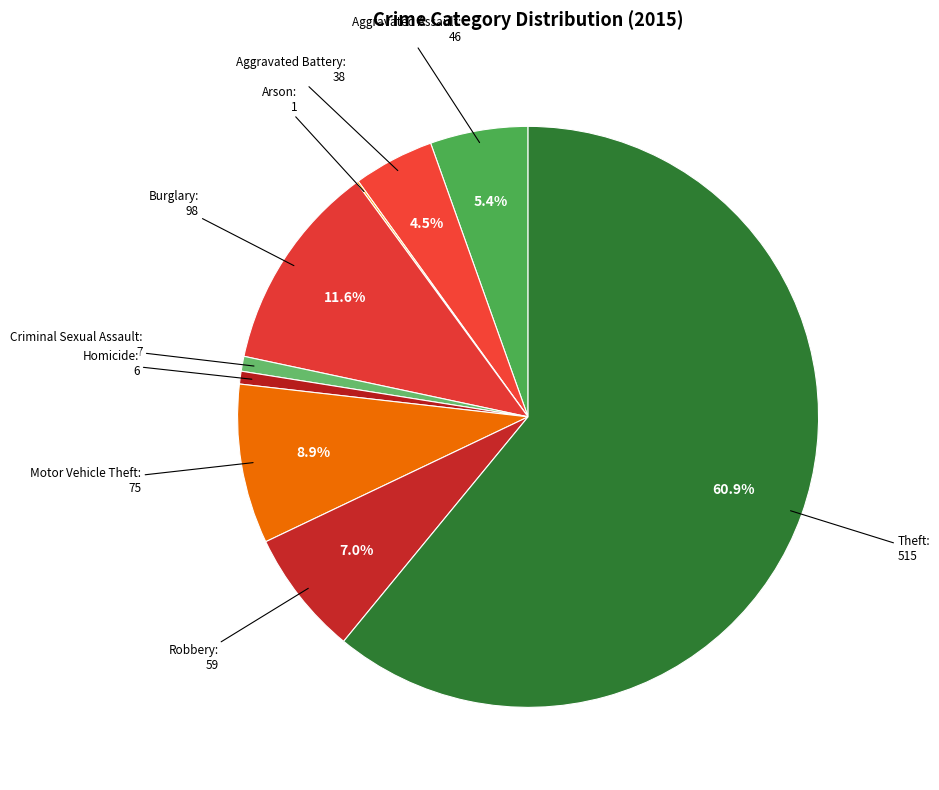

What is the ratio of the value at Homicide to the value at Criminal Sexual Assault?

0.9